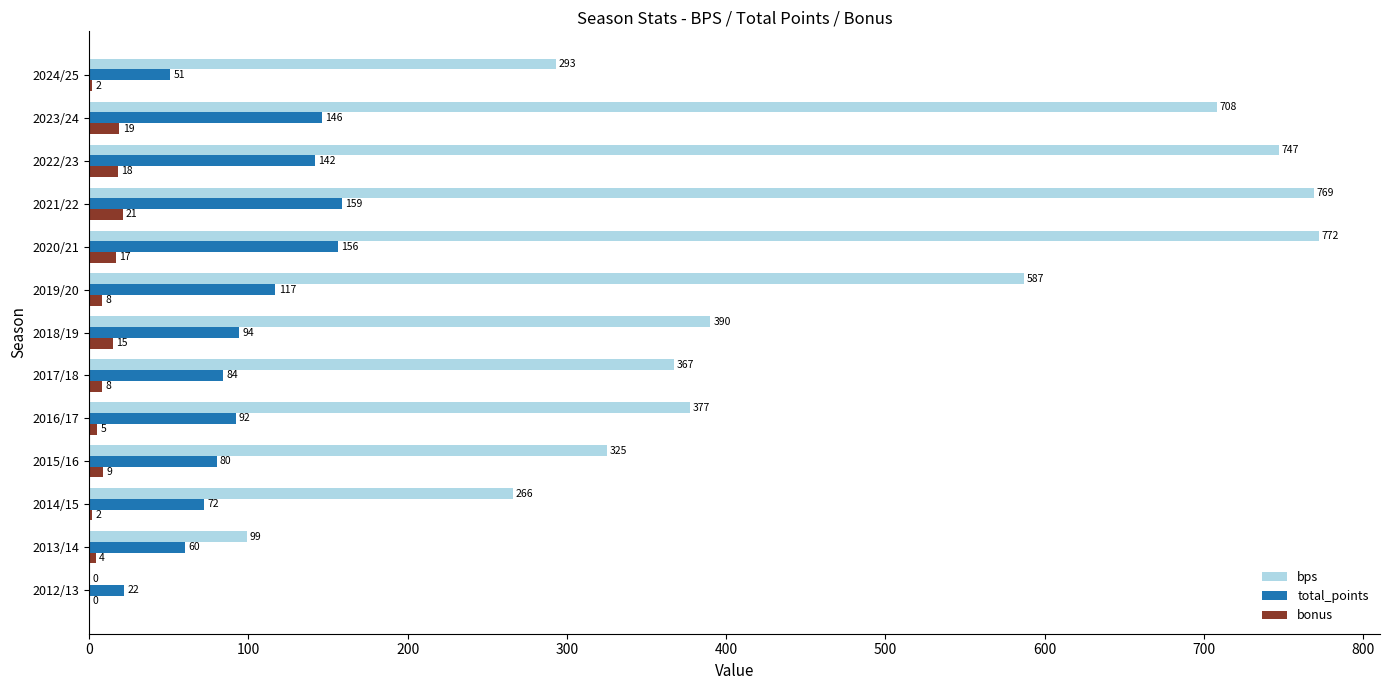

Is it true that bps equals 98 at 2015/16?

False